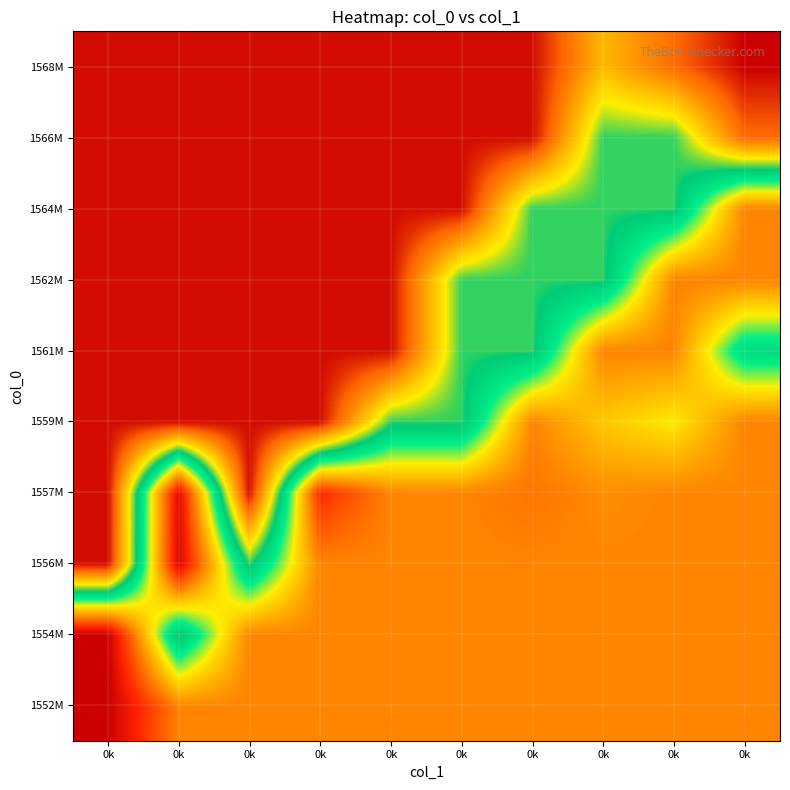

At how many categories does at least one series exceed 7?

10